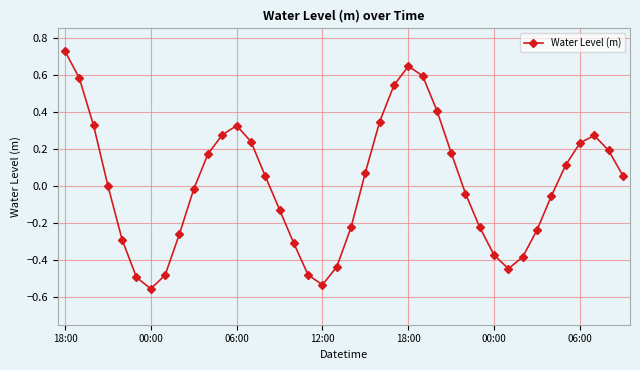

How many interior local valleys (lower than both neighbors) does the data have?

3